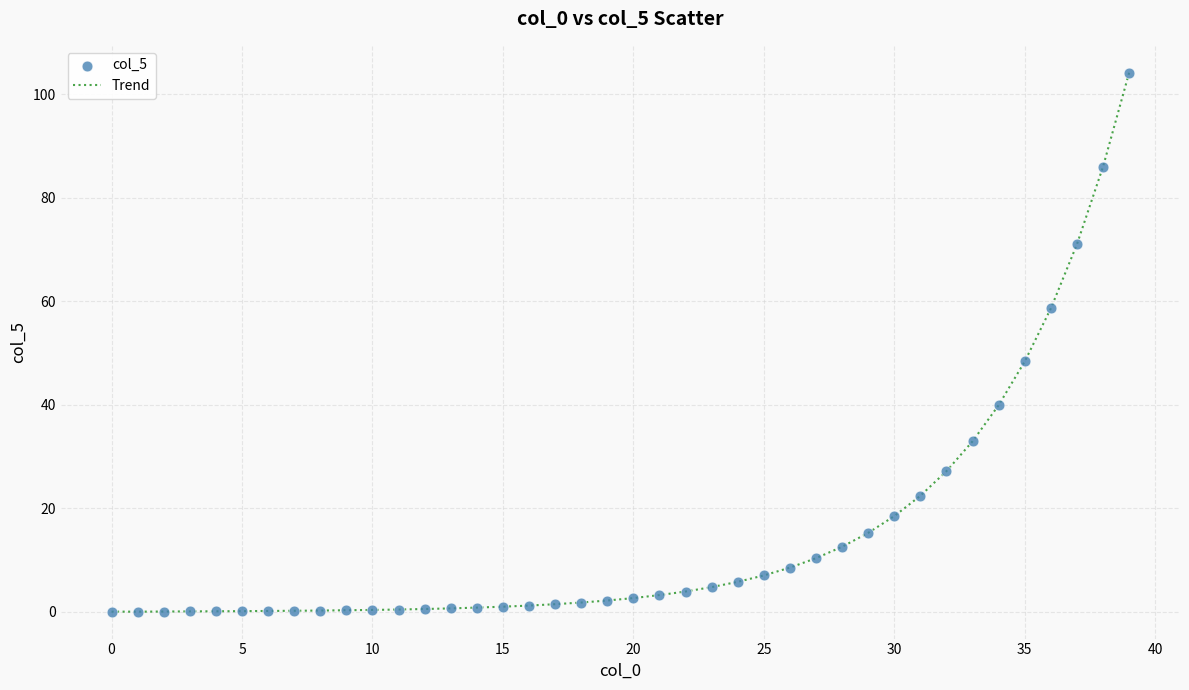

What is the maximum value shown in the chart?

104.2